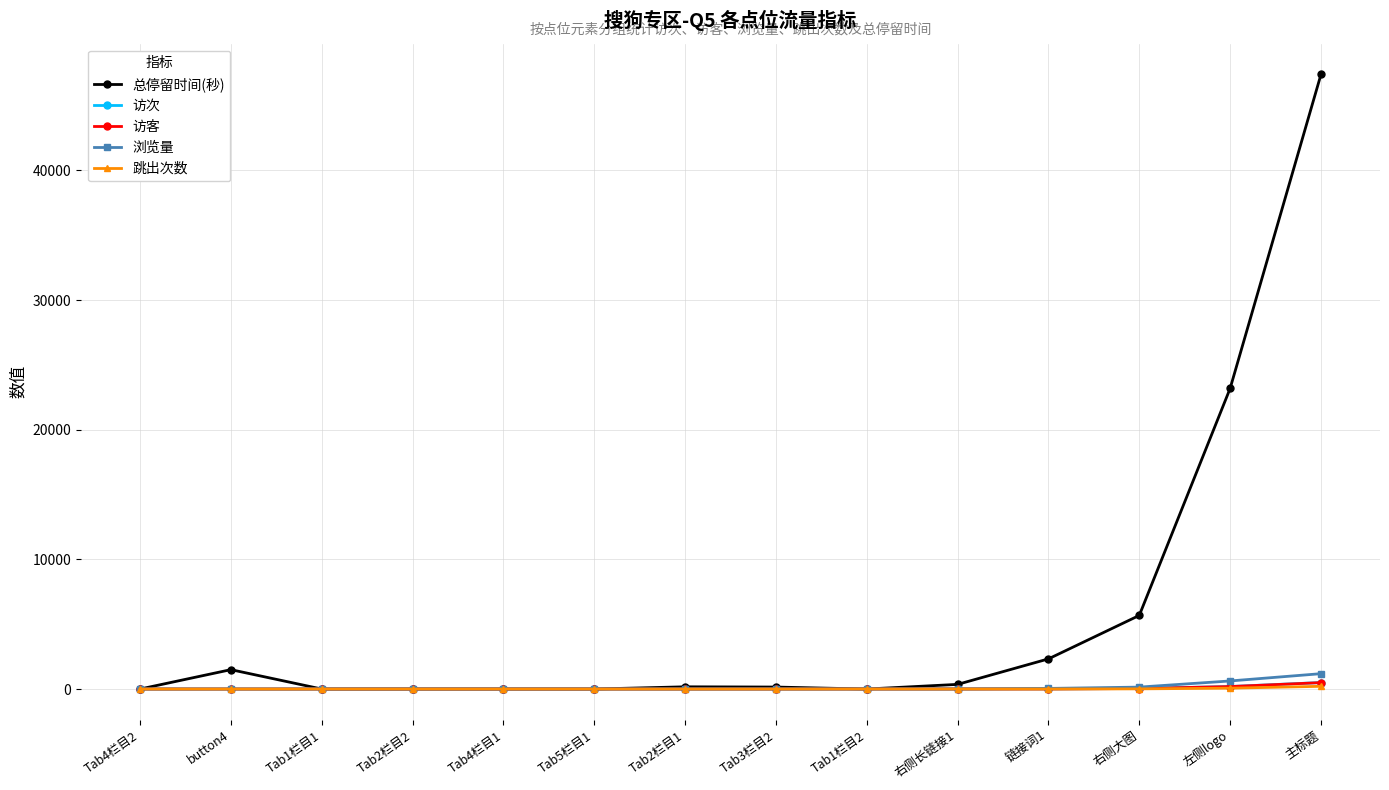

Which series has the largest total across all categories?

总停留时间(秒)